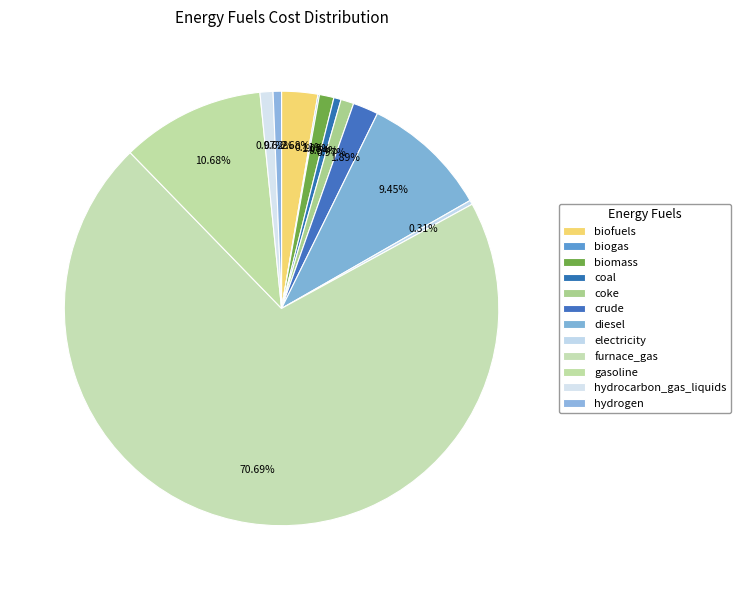

Is electricity the majority of the pie?

No